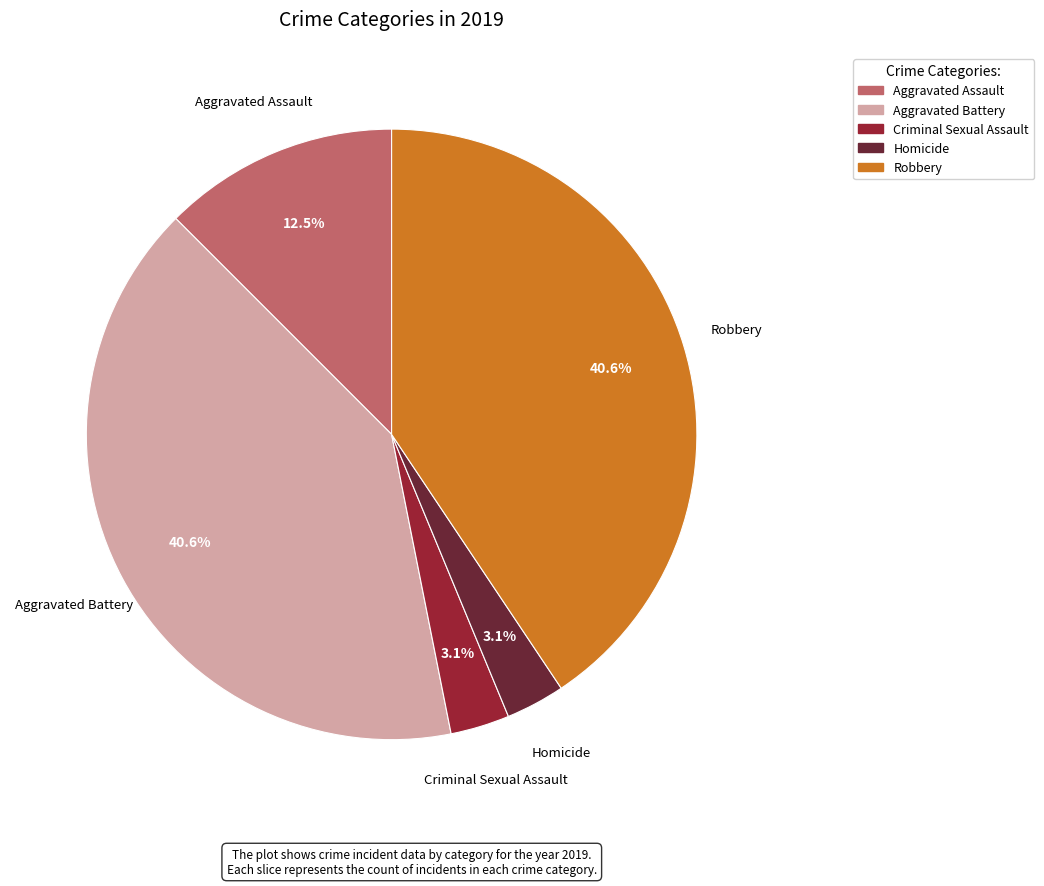

Count the number of slices in the pie.

5